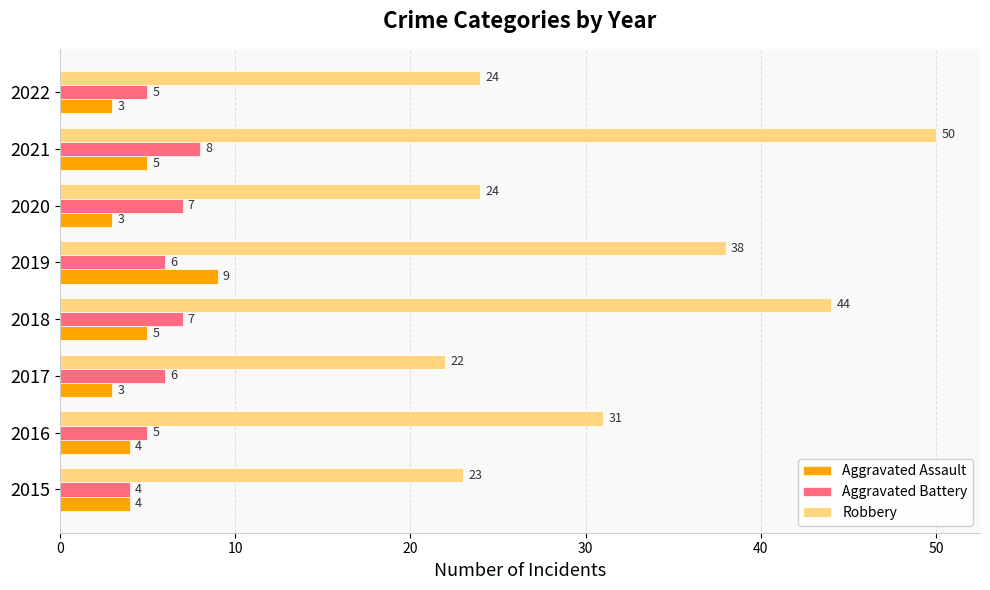

At 2016, list the series in order from largest to smallest.

Robbery, Aggravated Battery, Aggravated Assault